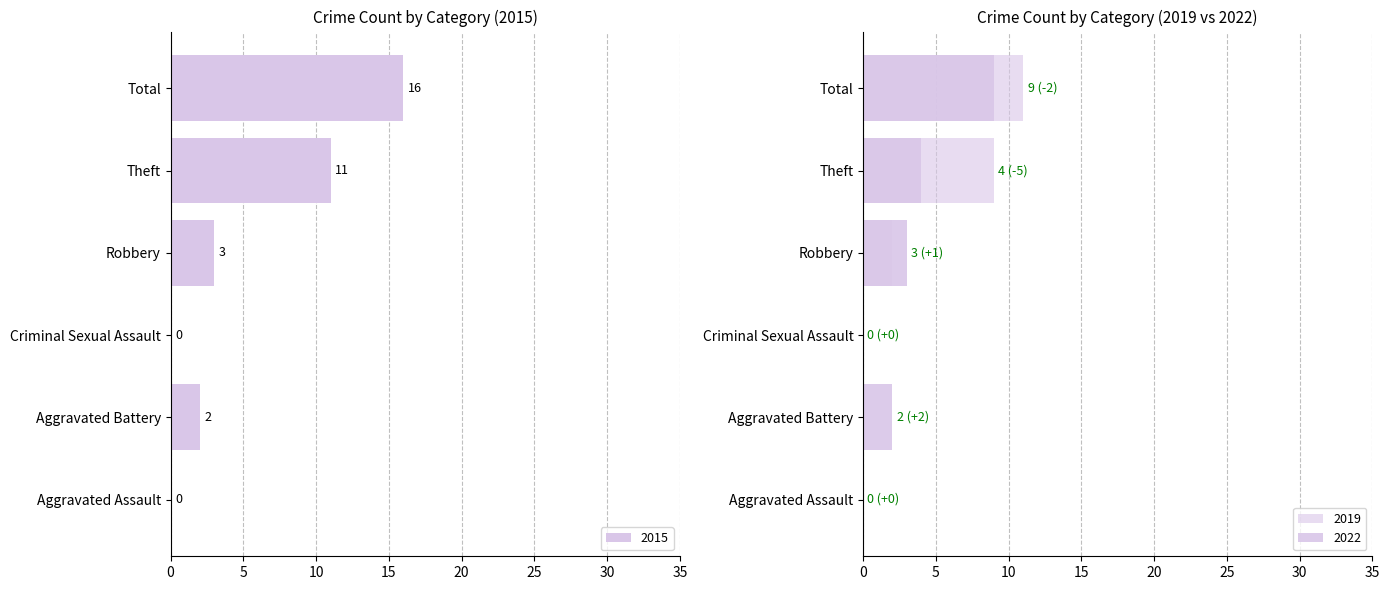

True or false: 2015 has a value of 3 at Robbery.

True